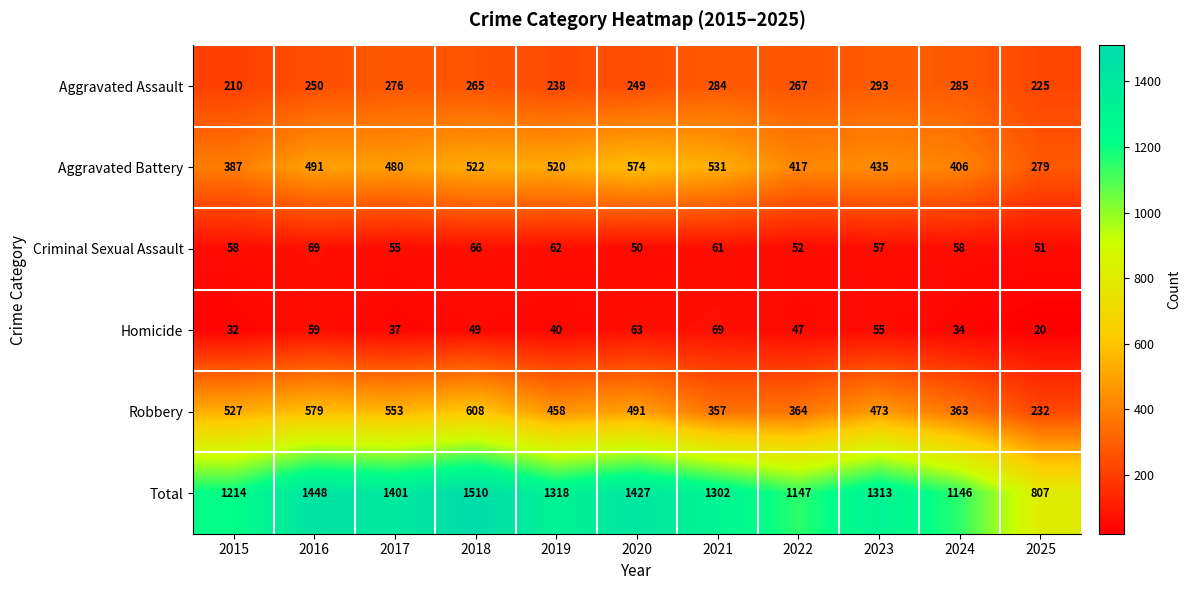

The Aggravated Battery series shows 417 at 2022. True or false?

True